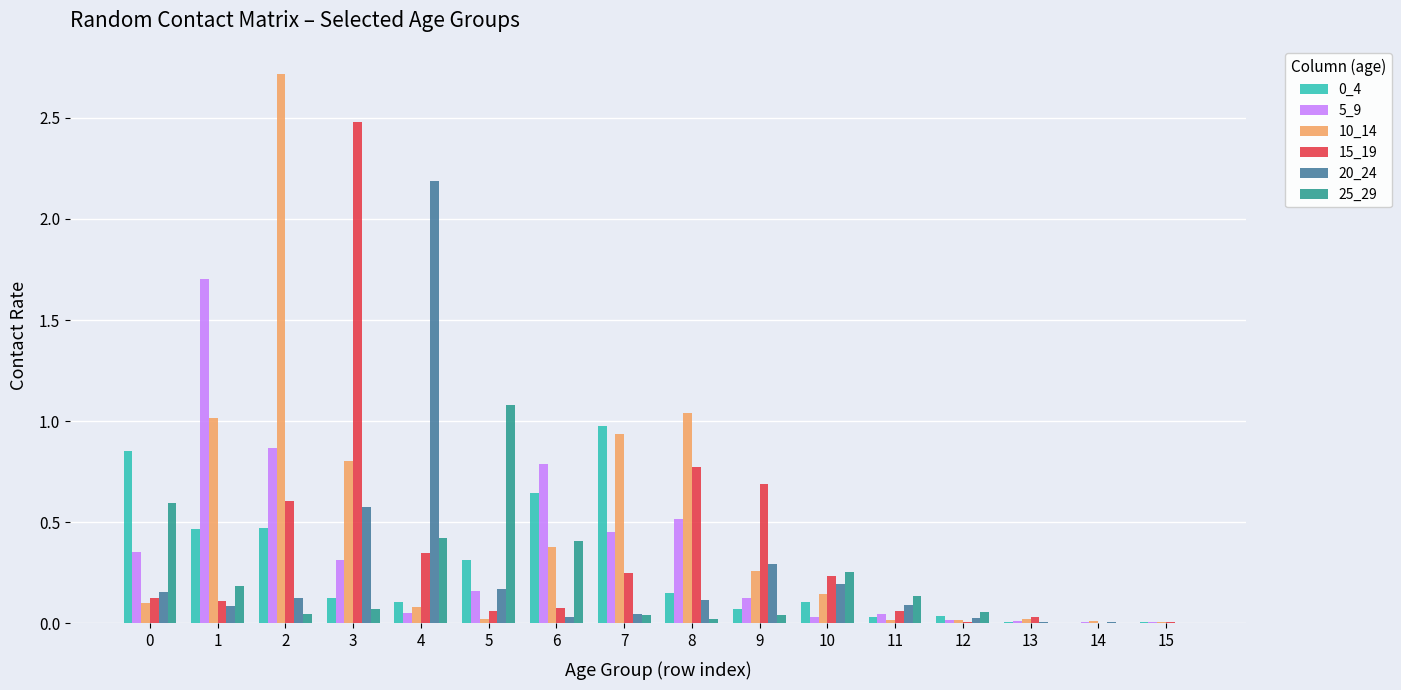

The 15_19 series shows 1.0 at 9. True or false?

False